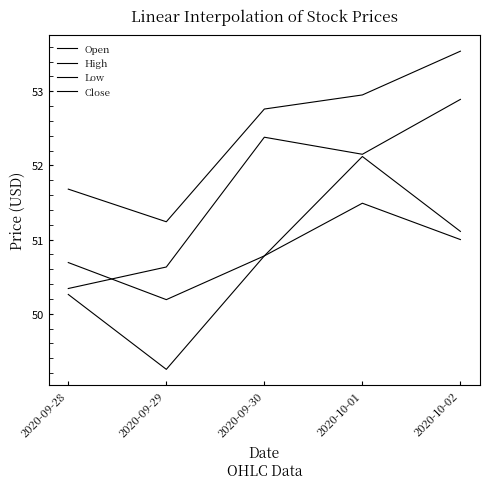

Is this an area chart (filled region under the line)?

No